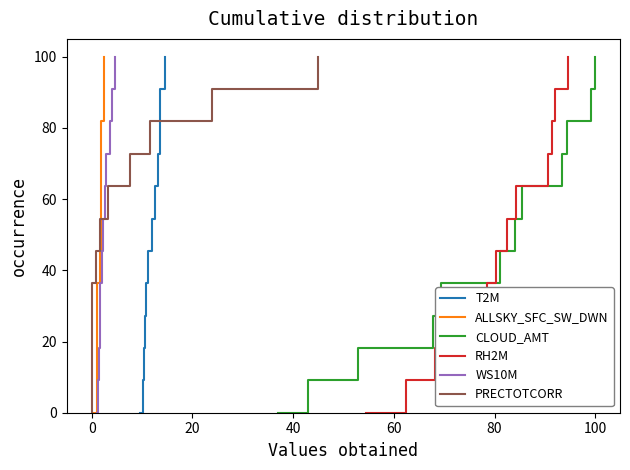

What is the difference between the maximum and minimum values in the T2M series?

100.0